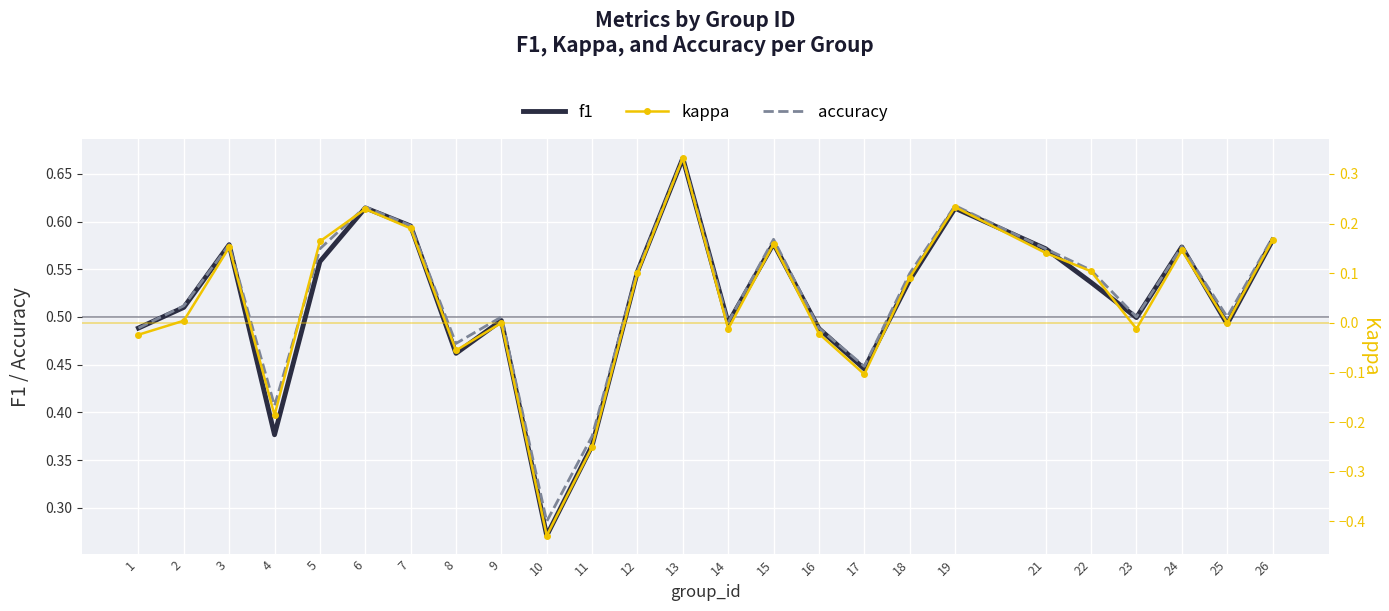

Reading left to right, extract all data points from this chart.

f1: 1=0.5	2=0.5	3=0.6	4=0.4	5=0.6	6=0.6	7=0.6	8=0.5	9=0.5	10=0.3	11=0.4	12=0.5	13=0.7	14=0.5	15=0.6	16=0.5	17=0.4	18=0.5	19=0.6	21=0.6	22=0.5	23=0.5	24=0.6	25=0.5	26=0.6
accuracy: 1=0.5	2=0.5	3=0.6	4=0.4	5=0.6	6=0.6	7=0.6	8=0.5	9=0.5	10=0.3	11=0.4	12=0.5	13=0.7	14=0.5	15=0.6	16=0.5	17=0.4	18=0.5	19=0.6	21=0.6	22=0.5	23=0.5	24=0.6	25=0.5	26=0.6
kappa: 1=-0.0	2=0.0	3=0.2	4=-0.2	5=0.2	6=0.2	7=0.2	8=-0.1	9=0.0	10=-0.4	11=-0.2	12=0.1	13=0.3	14=-0.0	15=0.2	16=-0.0	17=-0.1	18=0.1	19=0.2	21=0.1	22=0.1	23=-0.0	24=0.1	25=0.0	26=0.2